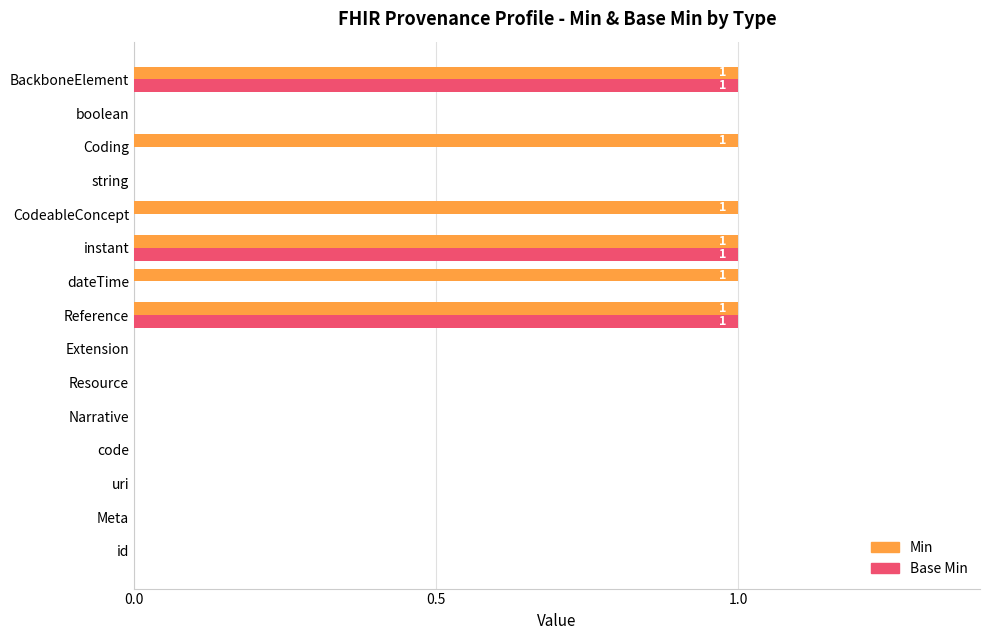

Is the value of Min at uri greater than the value of Base Min at BackboneElement?

No